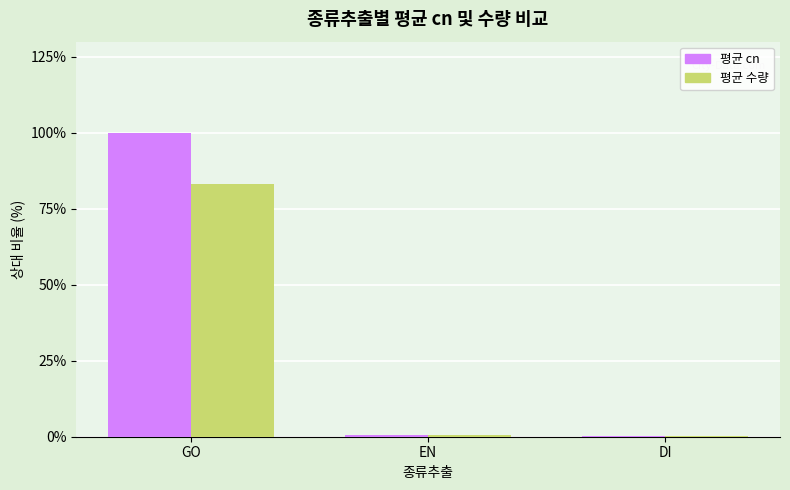

What is the sum of all 평균 수량 values?

83.9